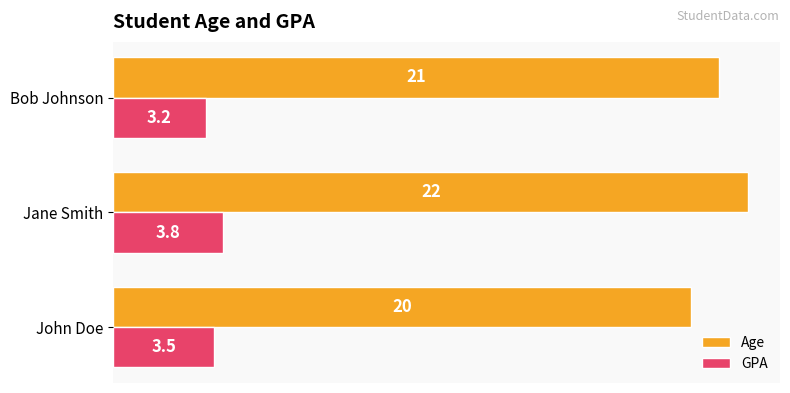

Where is GPA nearest to the value 3?

Bob Johnson